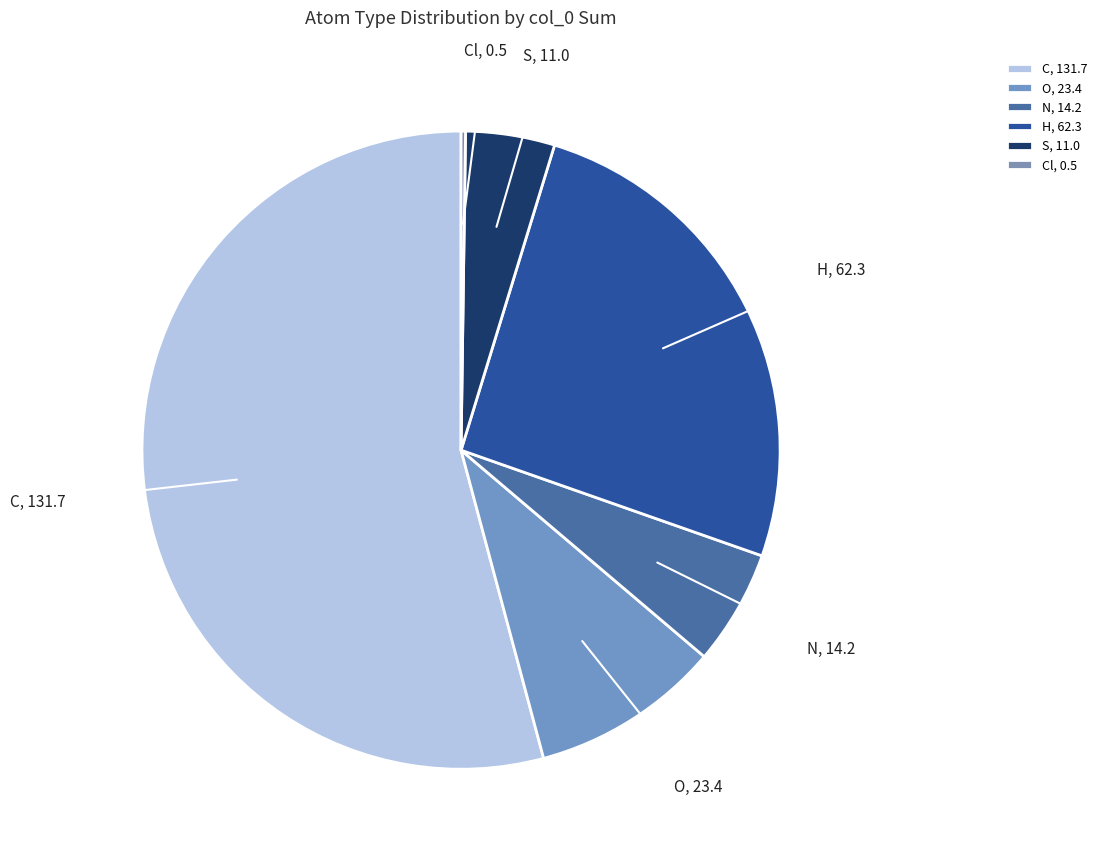

Is there a majority slice in this chart?

Yes